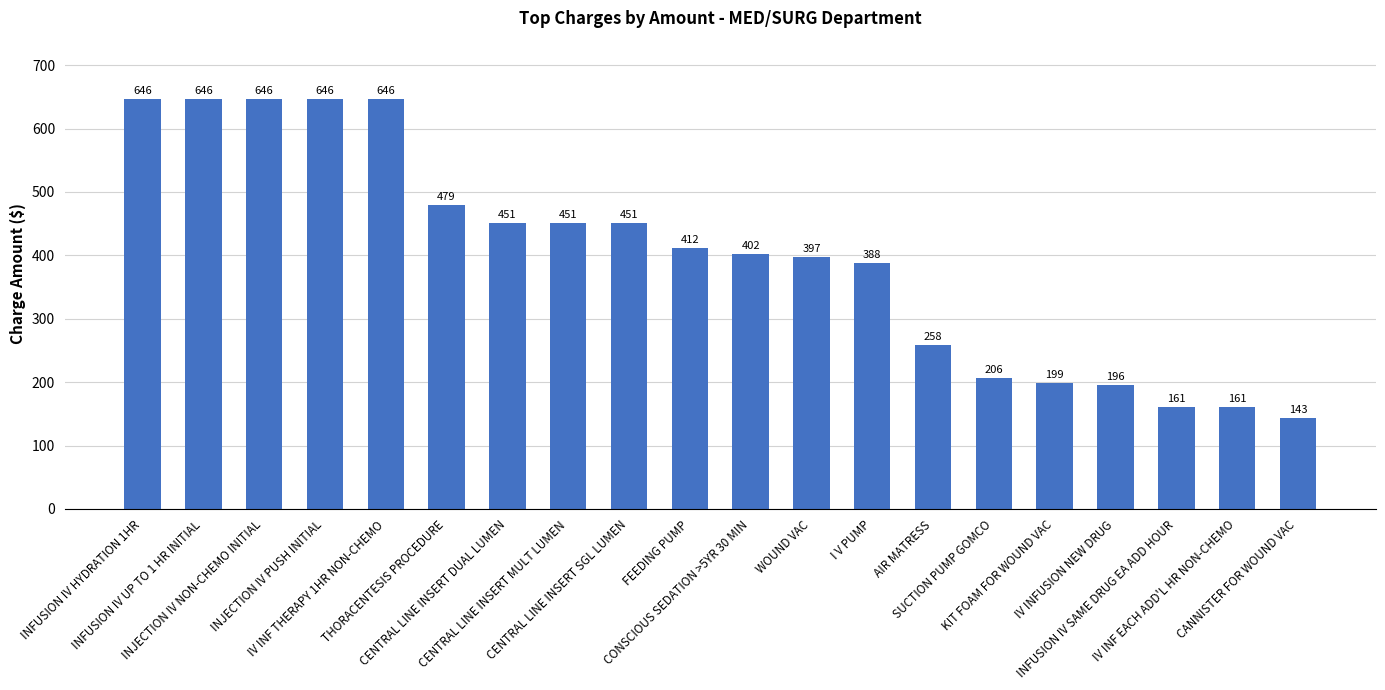

What is the smallest value displayed?

143